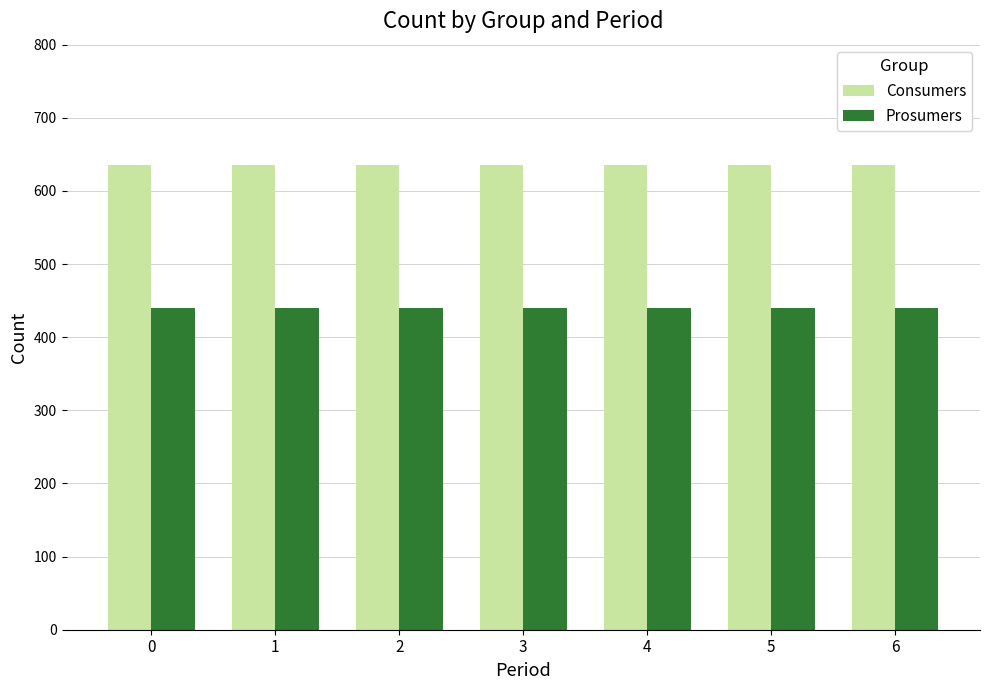

What are all the series names shown in the legend?

Consumers, Prosumers